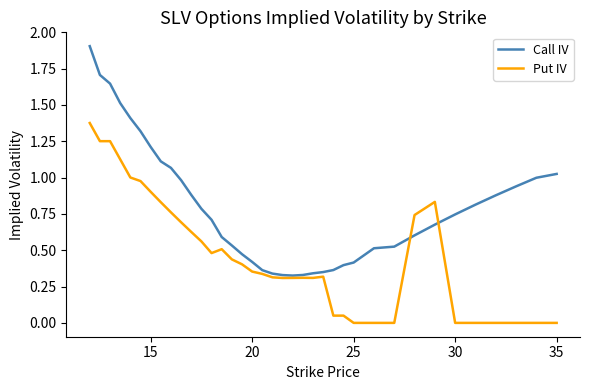

What is the sum of all Put IV values?

17.4